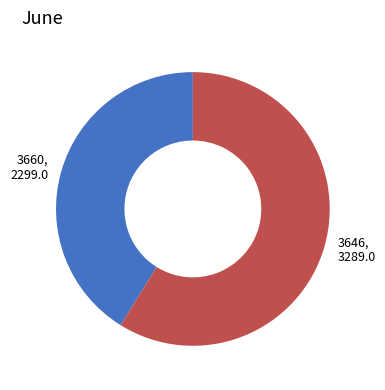

Is there a majority slice in this chart?

Yes